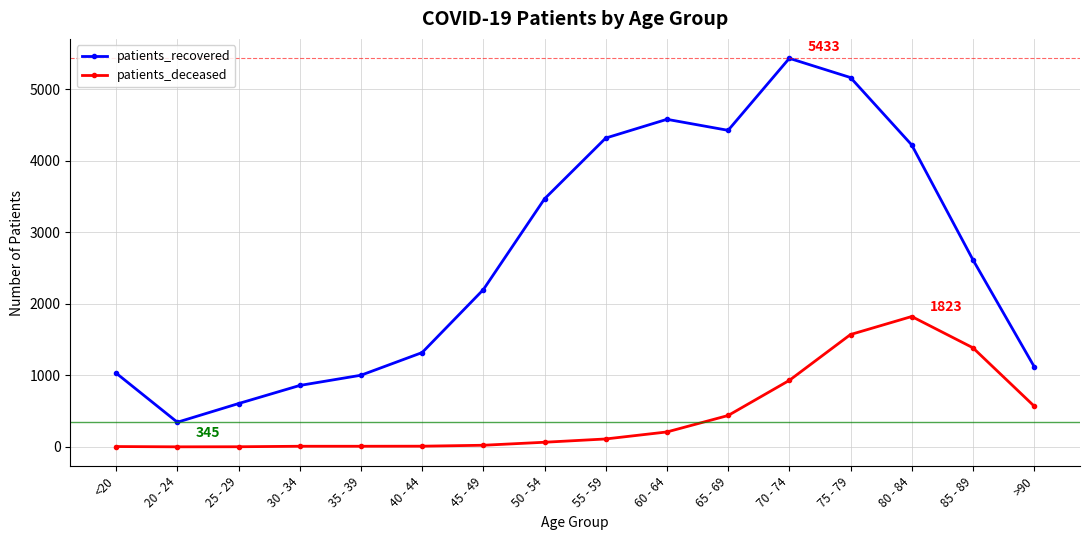

What is the sum of all patients_deceased values?

7164